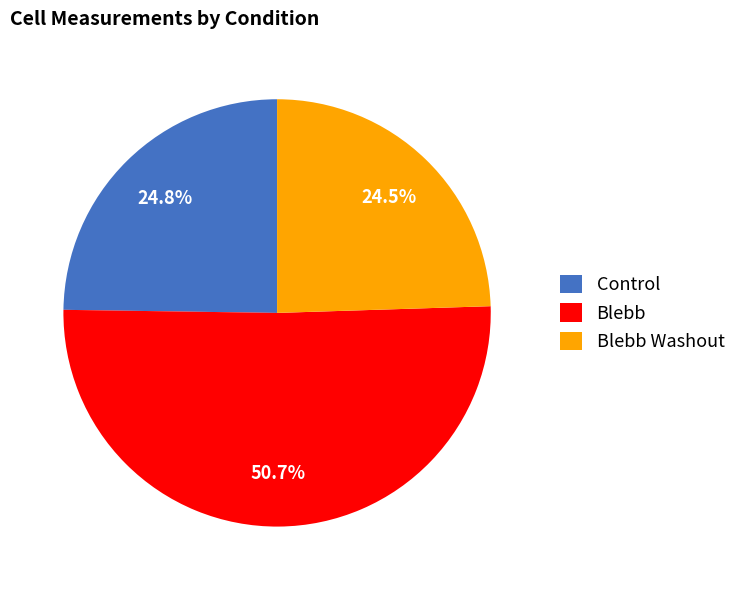

Is it true that Control is 12% of the pie?

False